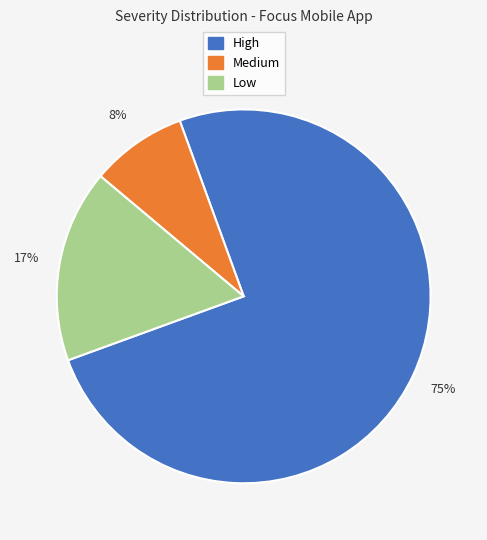

Which slice is the largest?

High